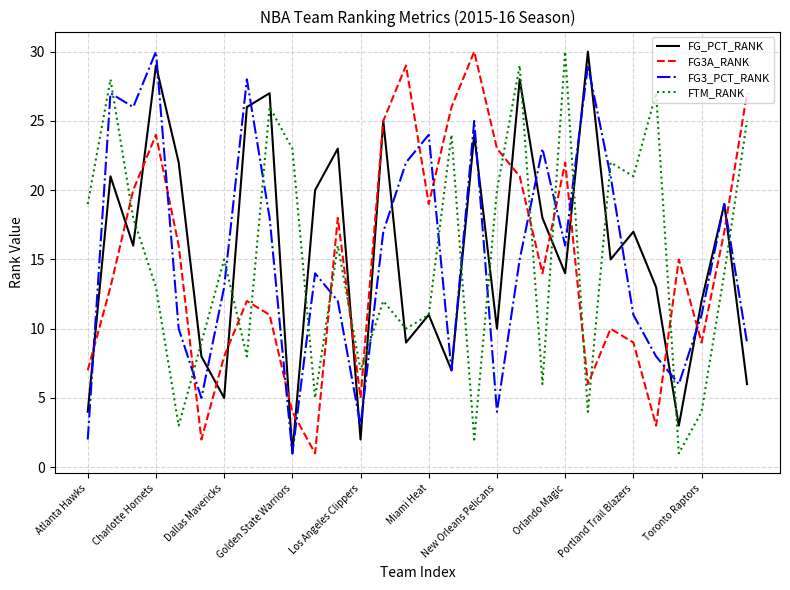

True or false: FG3A_RANK has more than 1 interior local peaks.

True